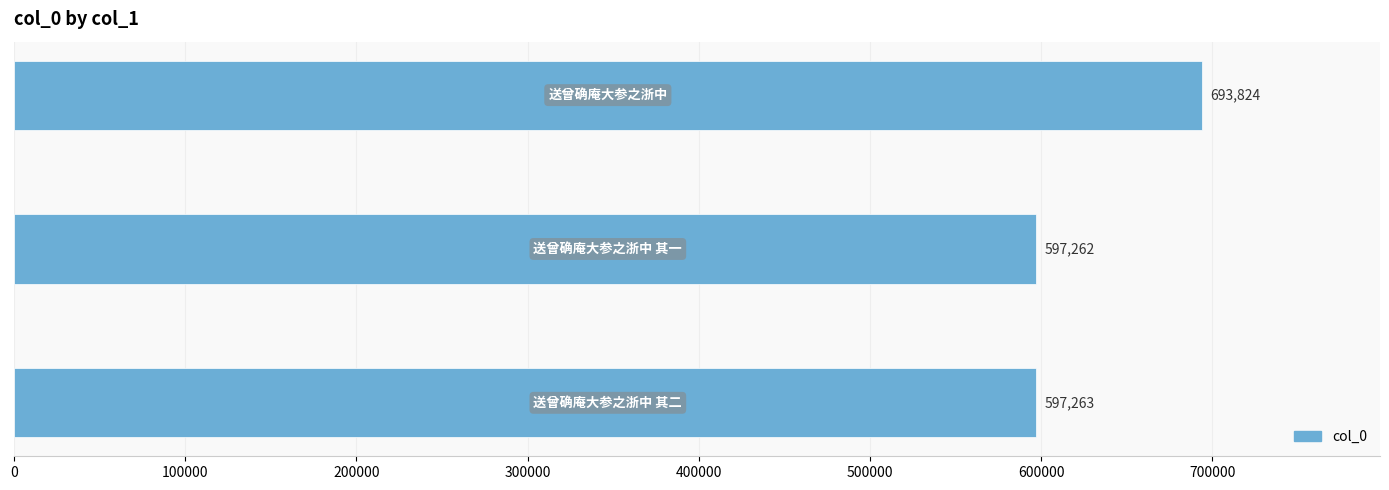

What is the value of the 1st bar from the top?

693824